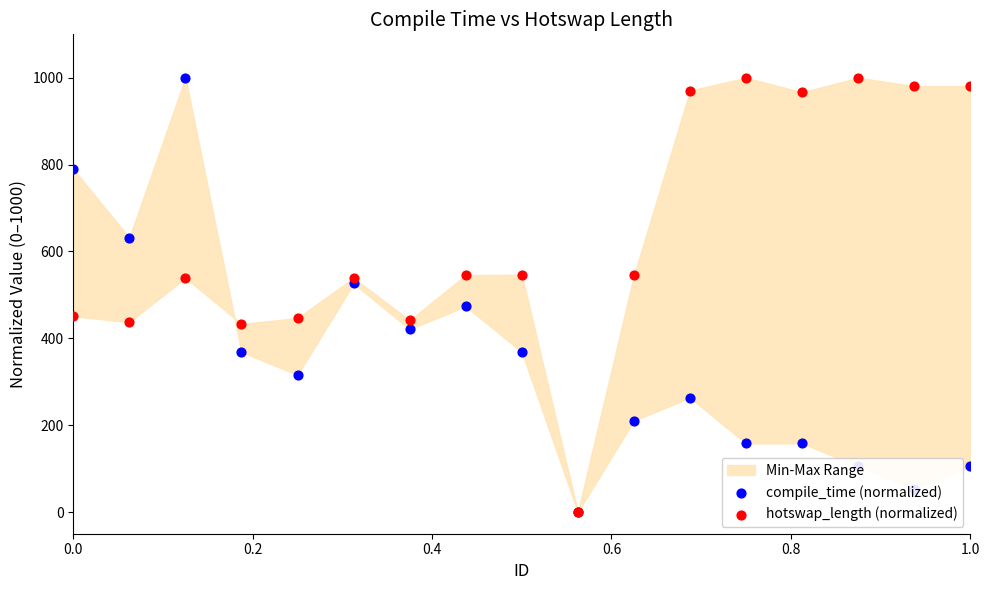

Which series reaches the maximum Y coordinate?

compile_time (normalized)